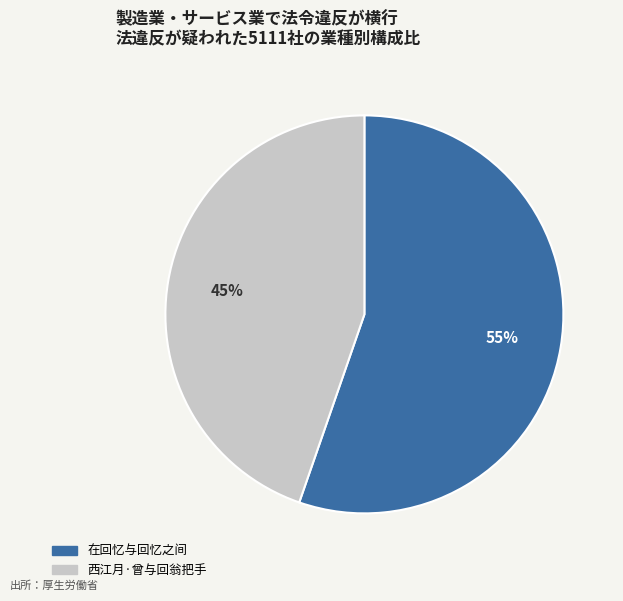

Does 在回忆与回忆之间 account for over 50% of the chart?

Yes